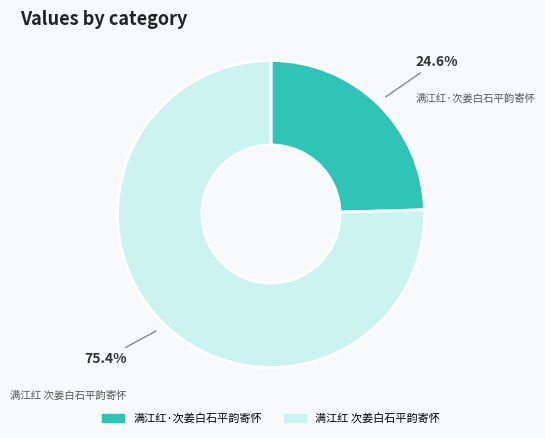

What percentage do 满江红·次姜白石平韵寄怀 and 满江红 次姜白石平韵寄怀 together represent?

100.0%